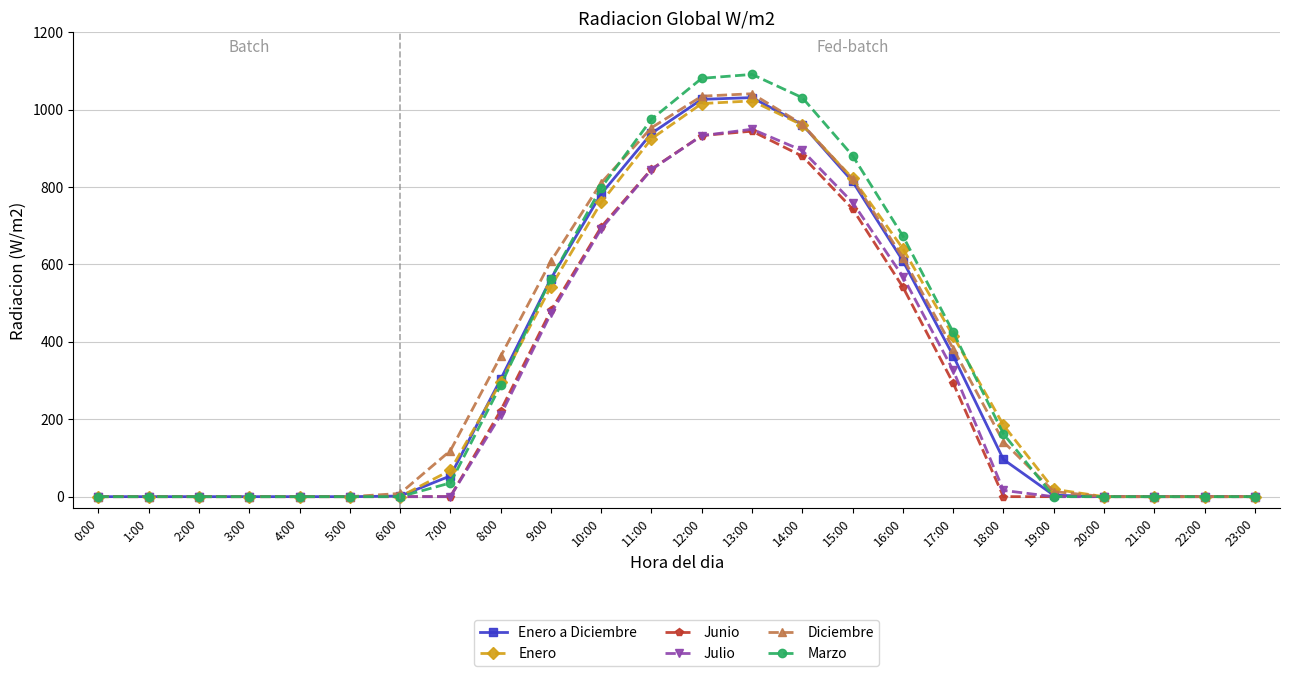

Count the number of categories in the chart.

24